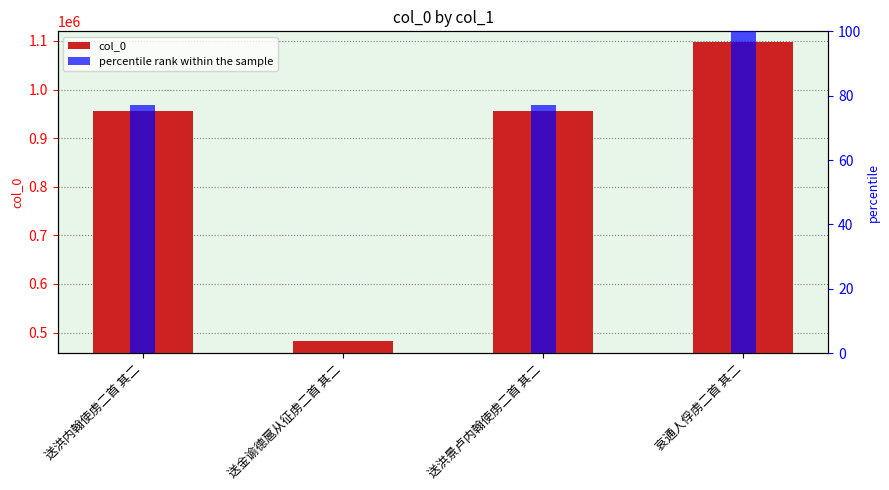

What position from the left is 送洪内翰使虏二首 其二?

1